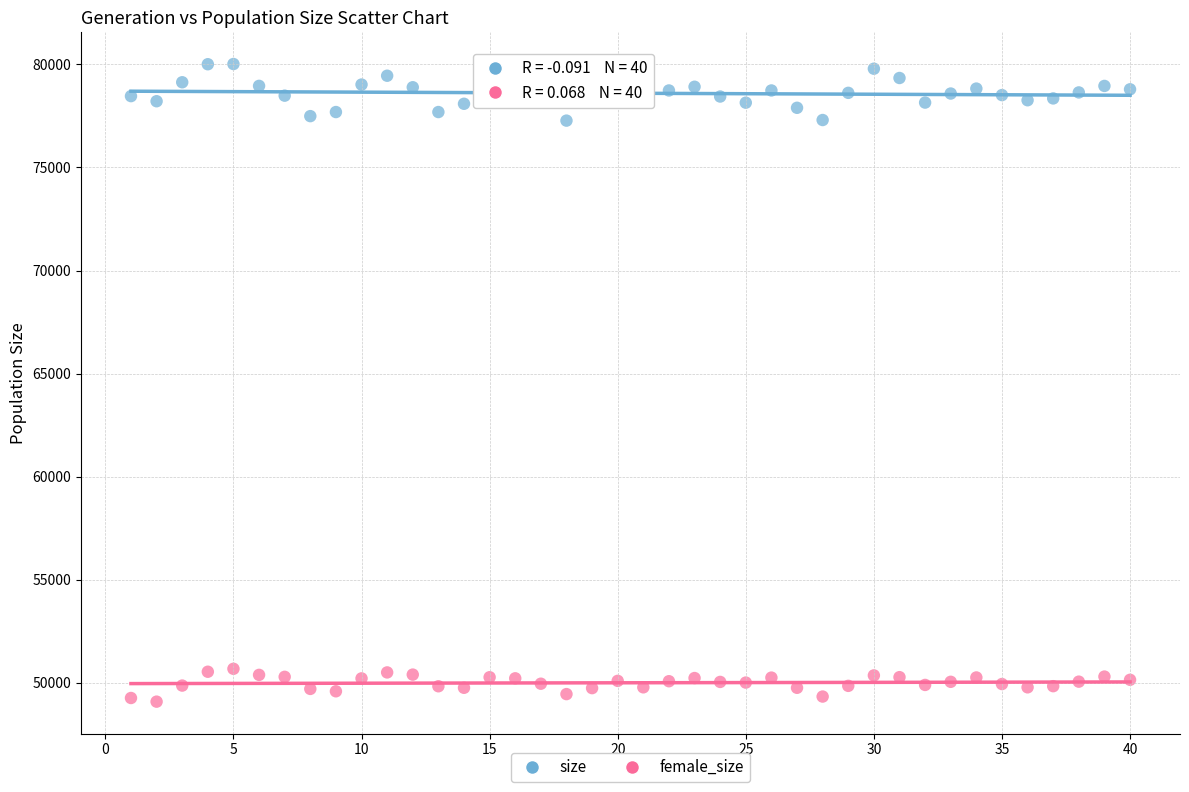

Which series has the largest Y range (max minus min)?

size